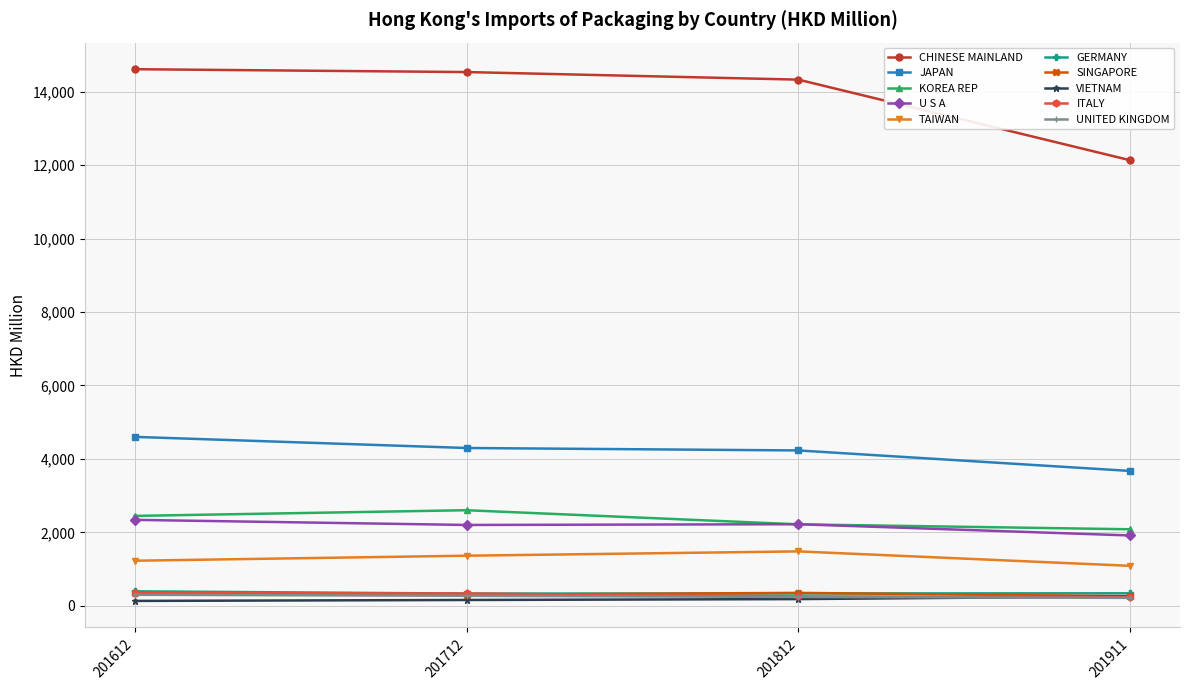

Is the value of CHINESE MAINLAND at 201712 greater than the value of SINGAPORE at 201911?

Yes